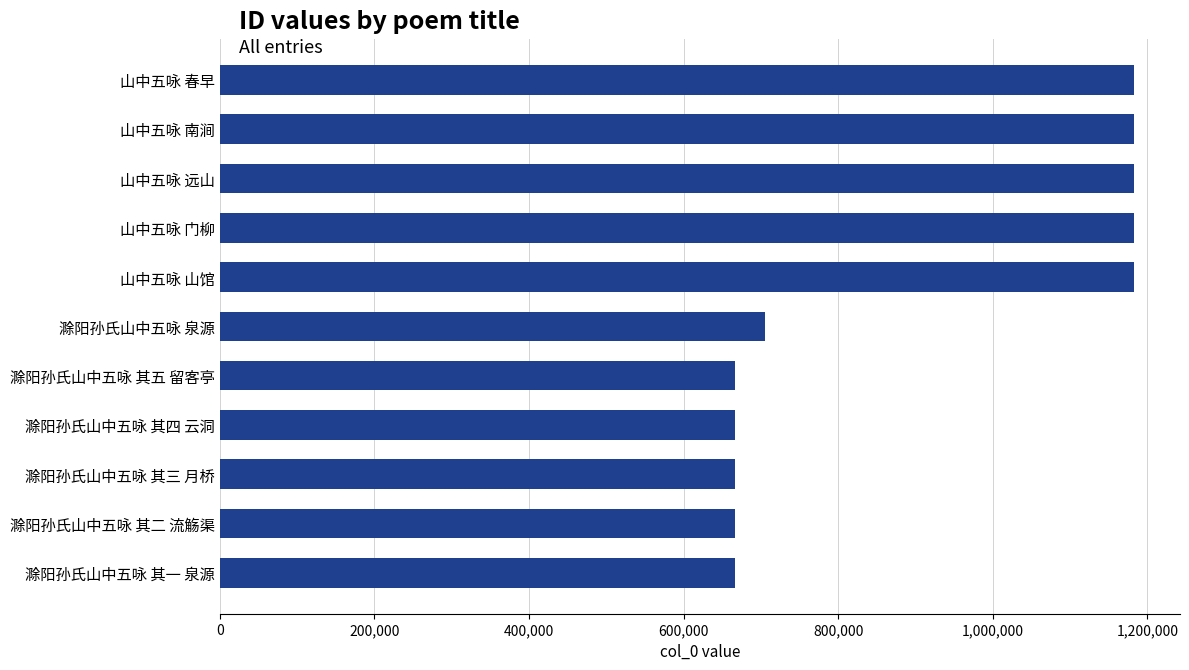

The value at 滁阳孙氏山中五咏 其二 流觞渠 is 340605. True or false?

False